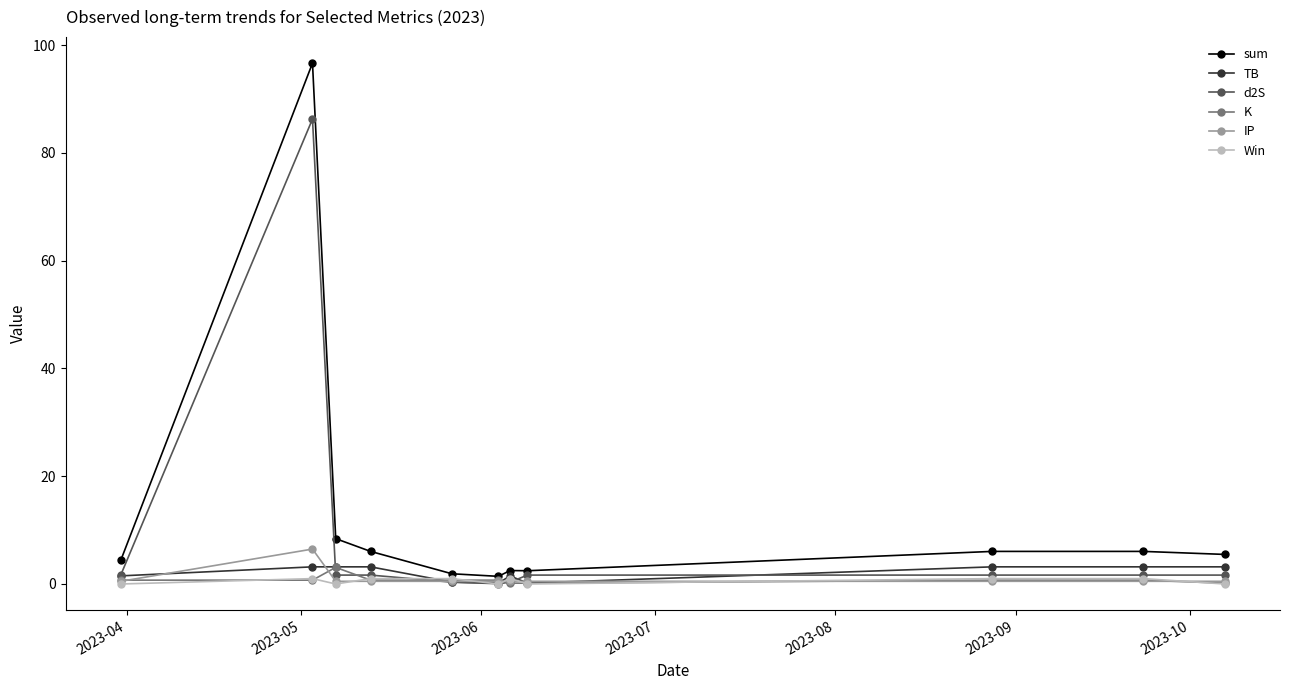

How many distinct data groups are displayed?

6